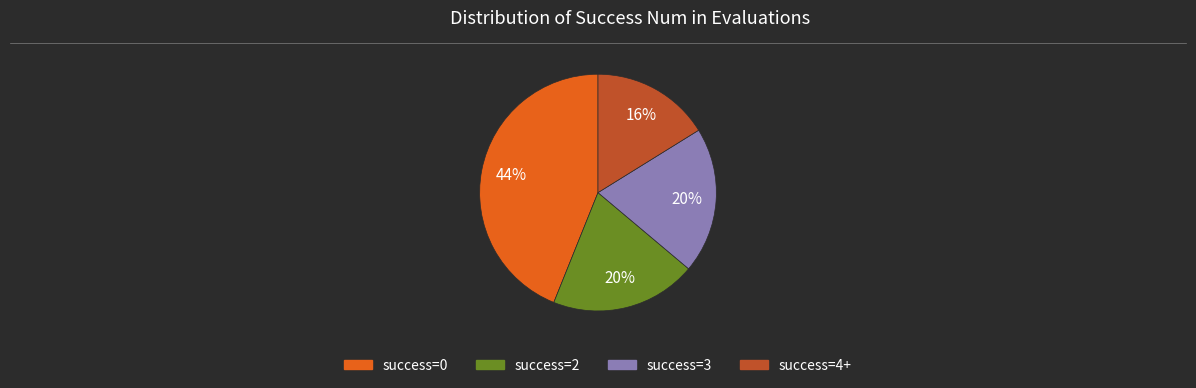

To the nearest percent, what is the average slice percentage?

25%